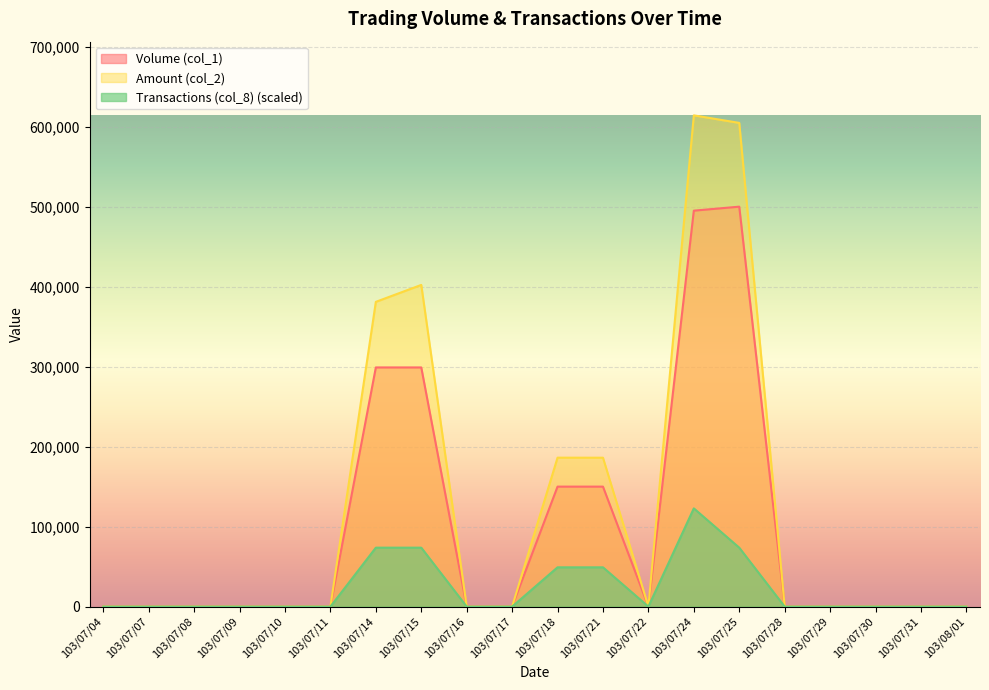

Count the Volume (col_1) values in the range 0 to 150000.

16